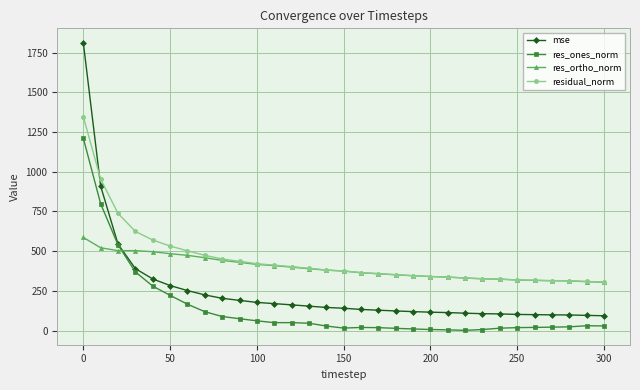

True or false: res_ortho_norm has more than 0 points higher than both neighbors.

True